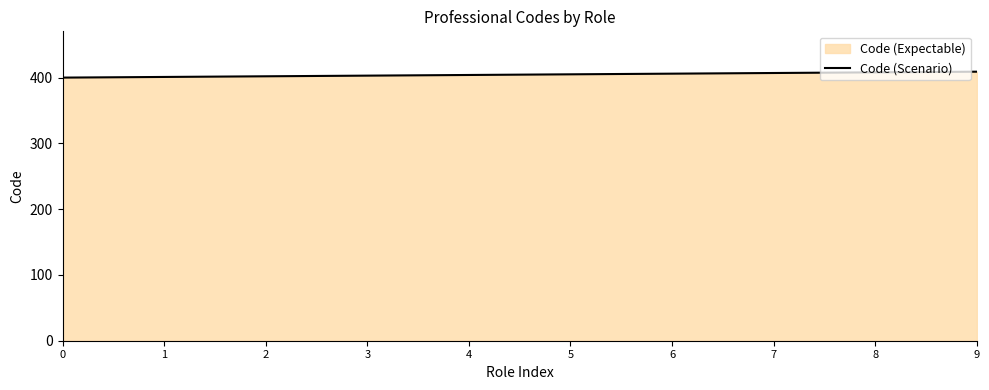

List the labels in order of value, largest first.

9, 8, 7, 6, 5, 4, 3, 2, 1, 0